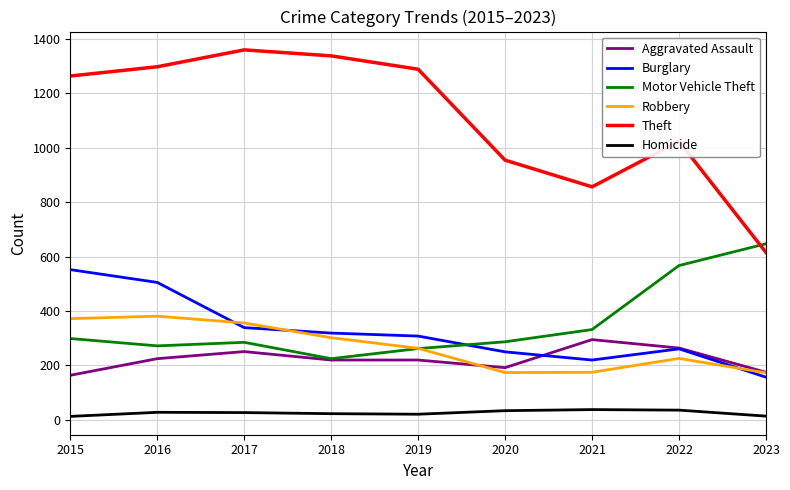

What value does the Aggravated Assault series have at 2020?

192